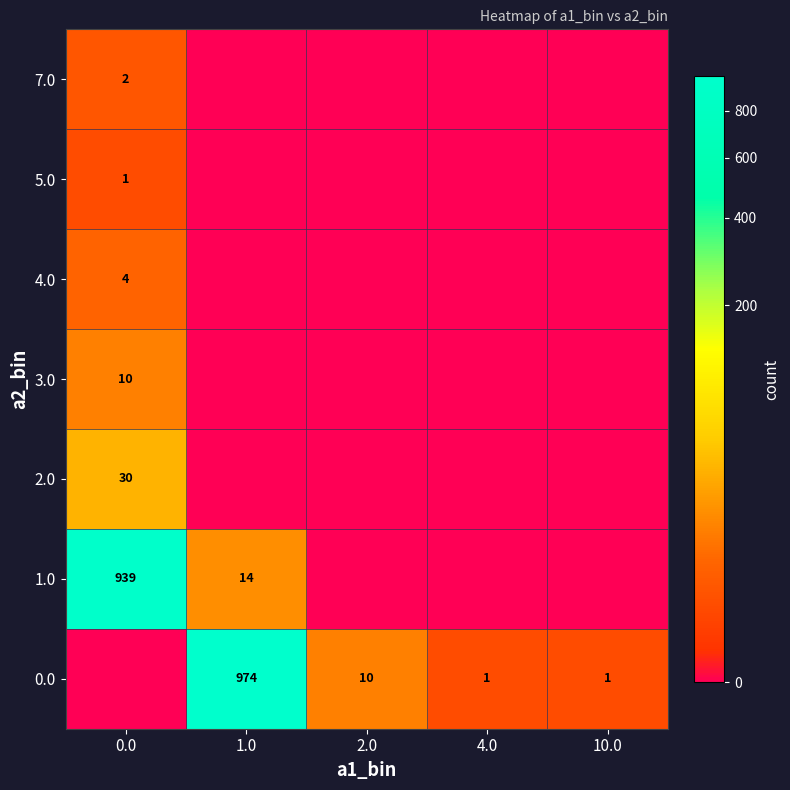

The value of 7.0 at 0.0 is 3. True or false?

False